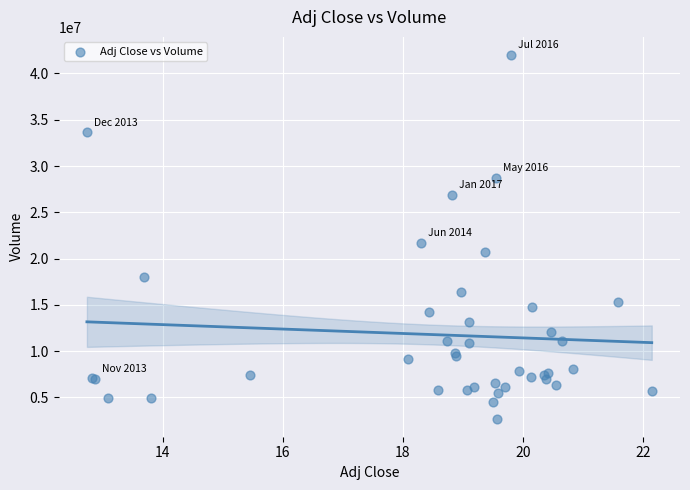

What Y value in the scatter plot is closest to 22357103?

21729416